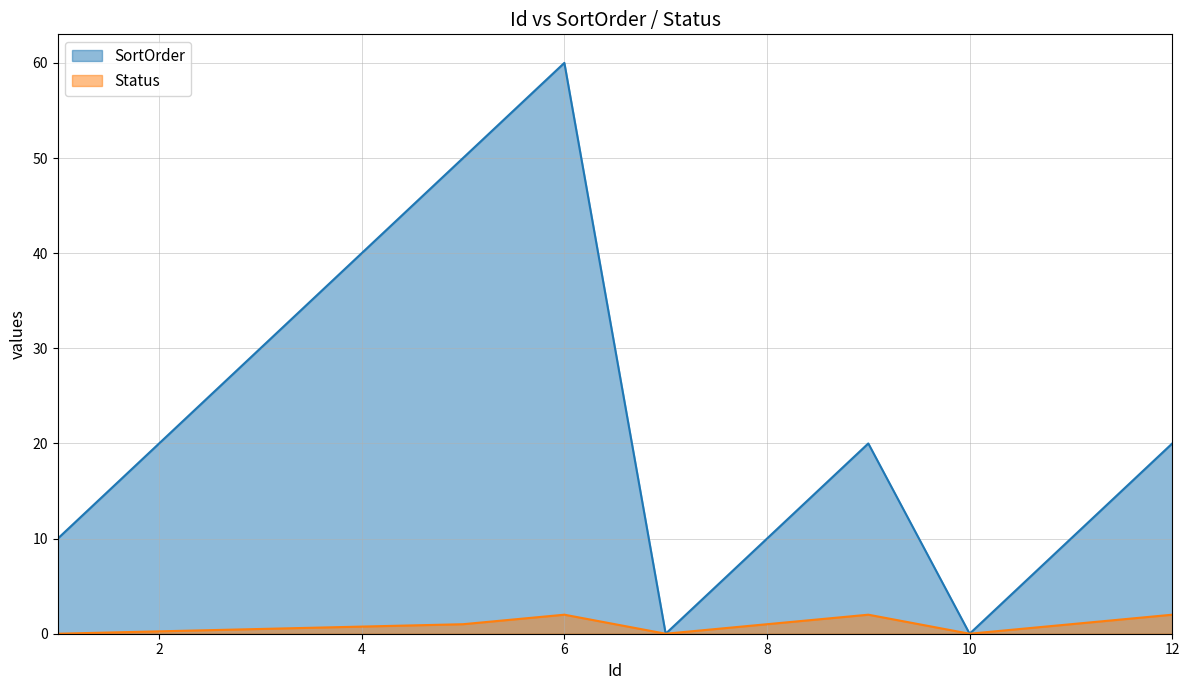

In Status, how many points are lower than both neighbors (excluding endpoints)?

2